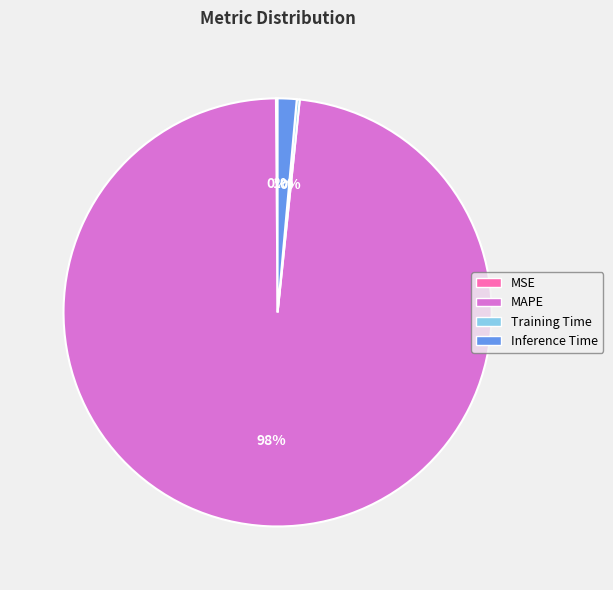

Is it true that Inference Time is 1% of the pie?

True